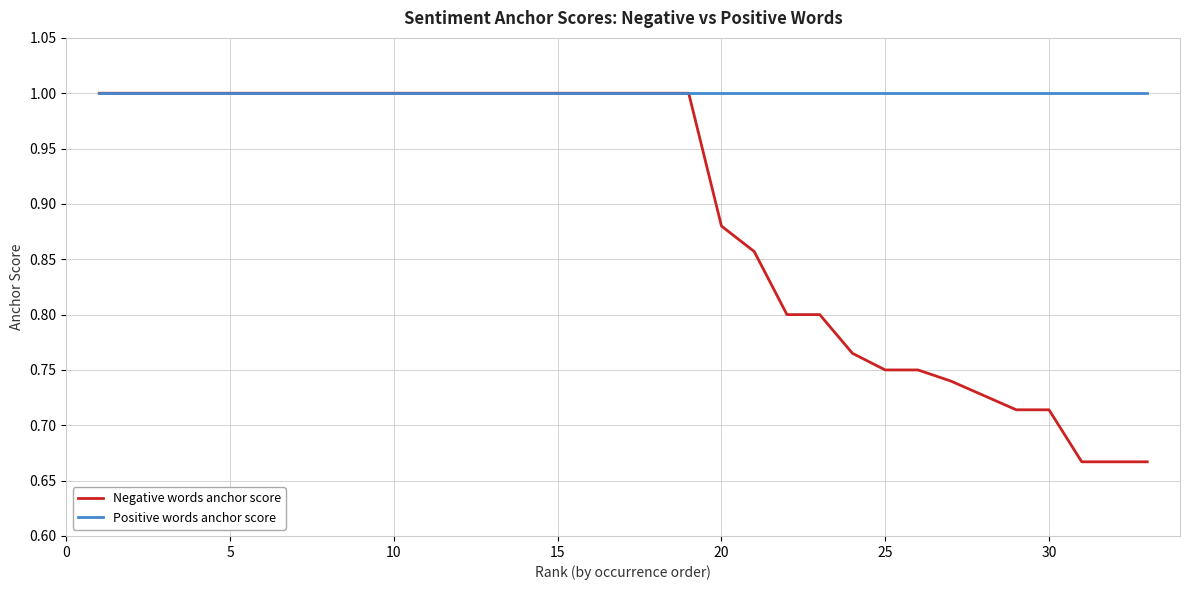

Which series has the largest range (max minus min)?

Negative words anchor score